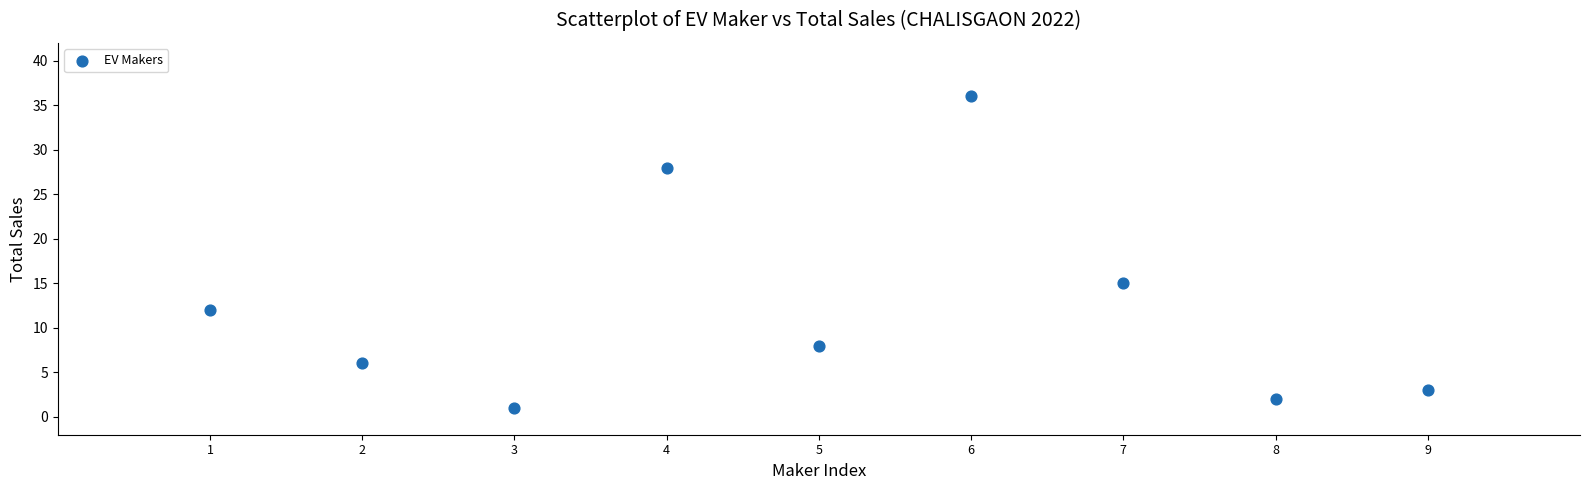

What Y value in the scatter plot is closest to 18?

15